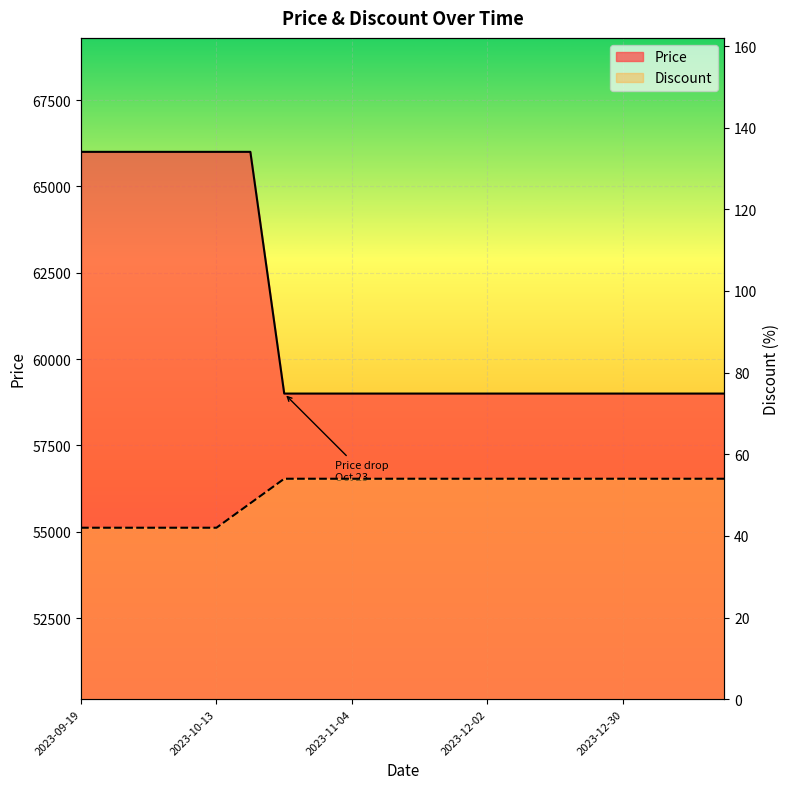

Rank the categories by Discount value from highest to lowest.

2023-10-23, 2023-10-28, 2023-11-04, 2023-11-11, 2023-11-18, 2023-11-25, 2023-12-02, 2023-12-09, 2023-12-16, 2023-12-23, 2023-12-30, 2024-01-06, 2024-01-13, 2024-01-20, 2023-10-19, 2023-09-19, 2023-09-25, 2023-10-01, 2023-10-07, 2023-10-13